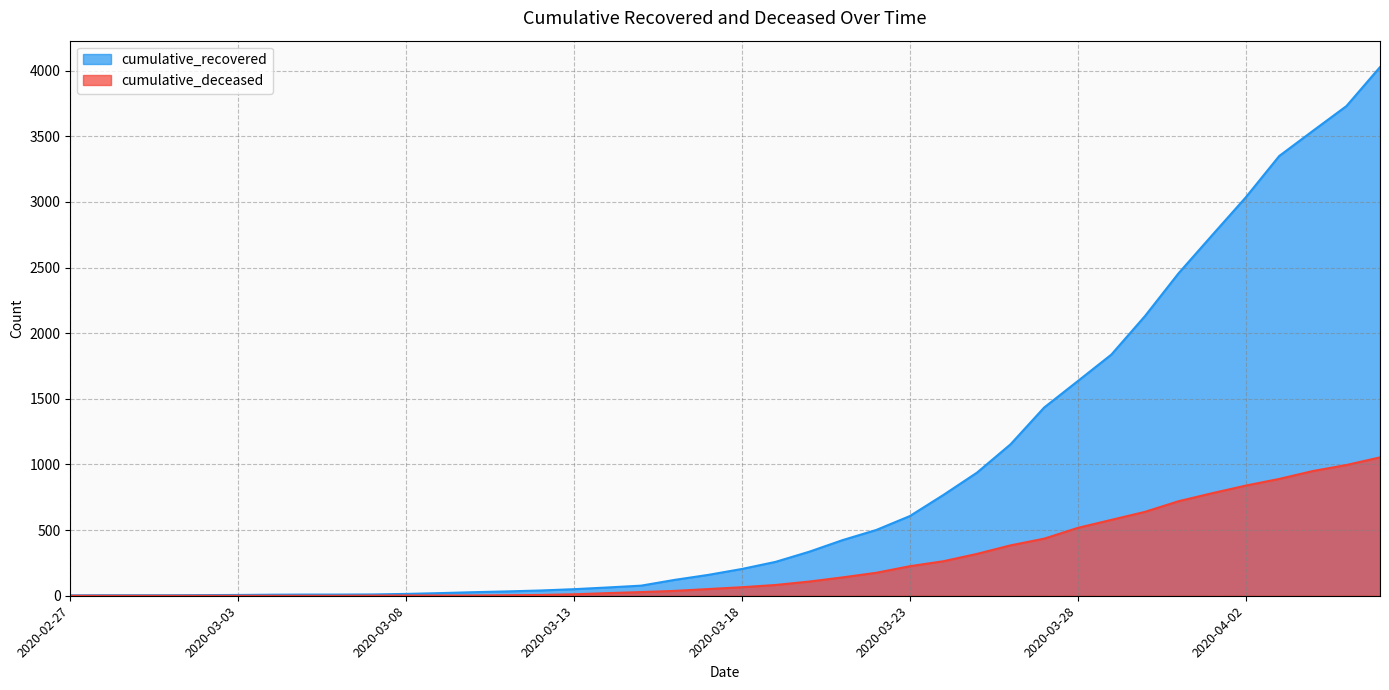

What is the spread (max minus min) of values at 2020-03-26?

770